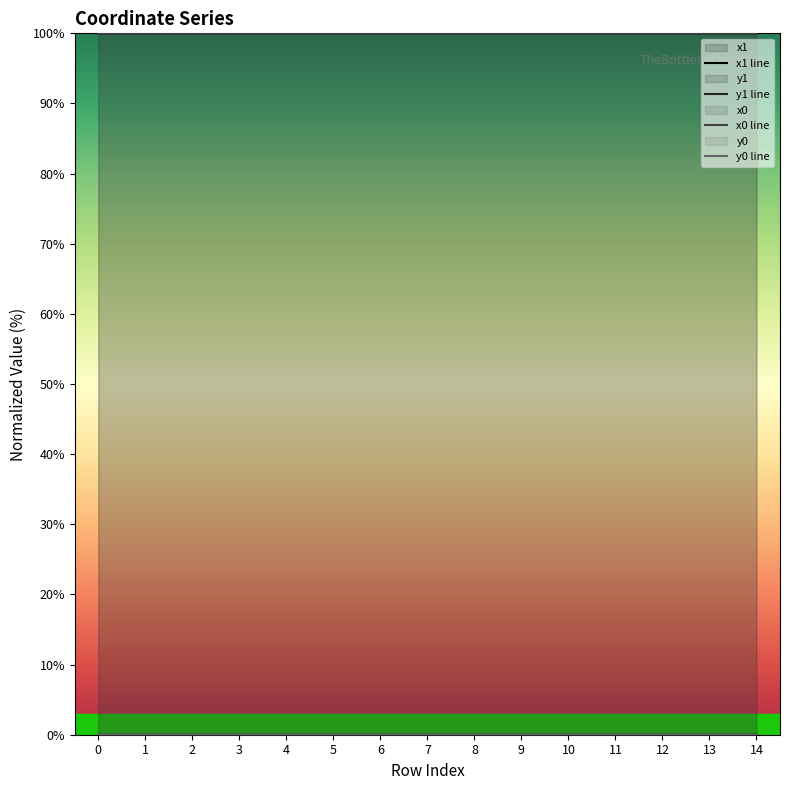

Is it true that x1 line equals 137.7 at 0?

False